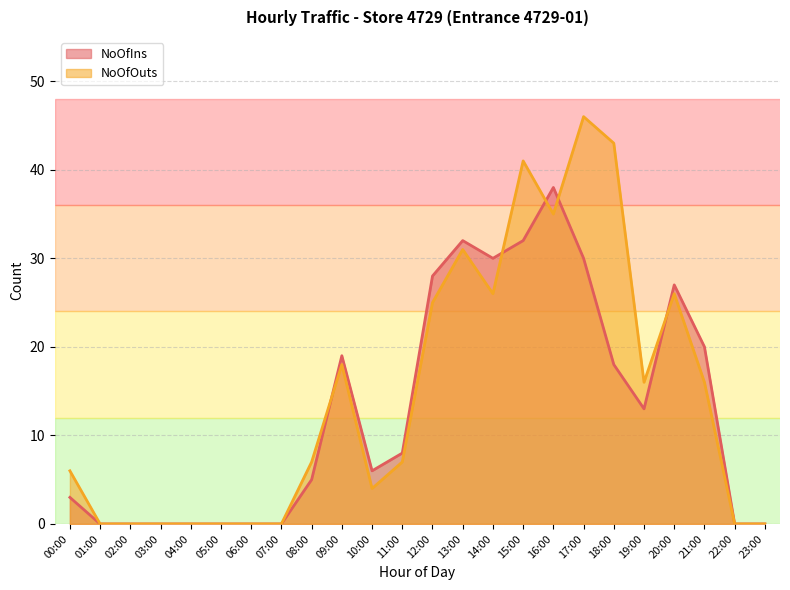

Where do NoOfIns and NoOfOuts first cross each other?

08:00 and 09:00